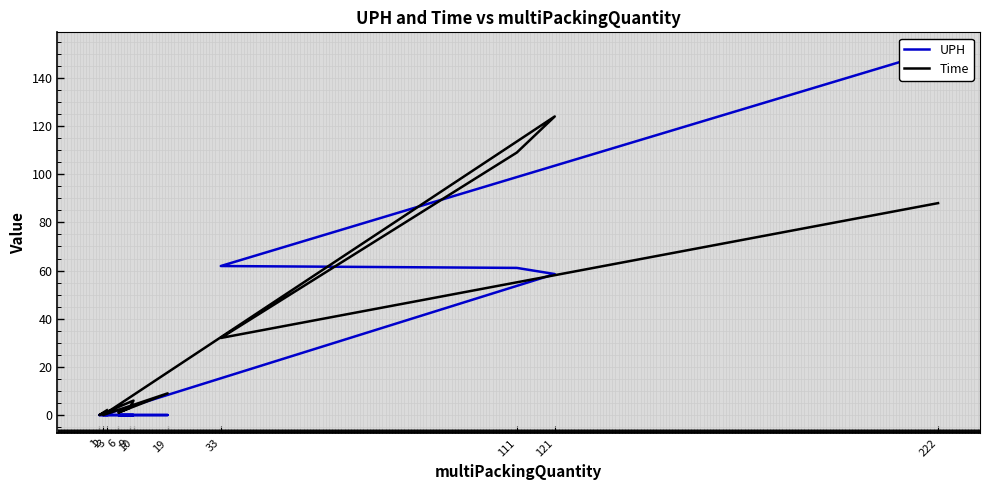

List the labels in order of Time value, smallest first.

2, 1, 6, 3, 9, 10, 19, 33, 222, 111, 121